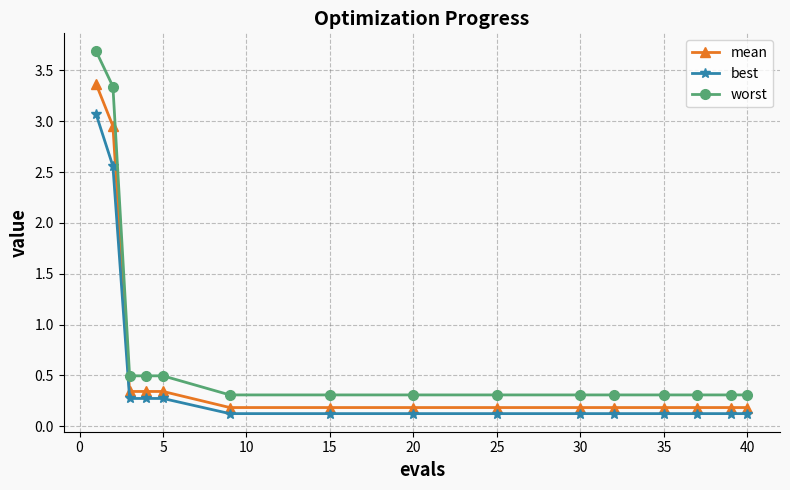

How many lines are shown in the chart?

3